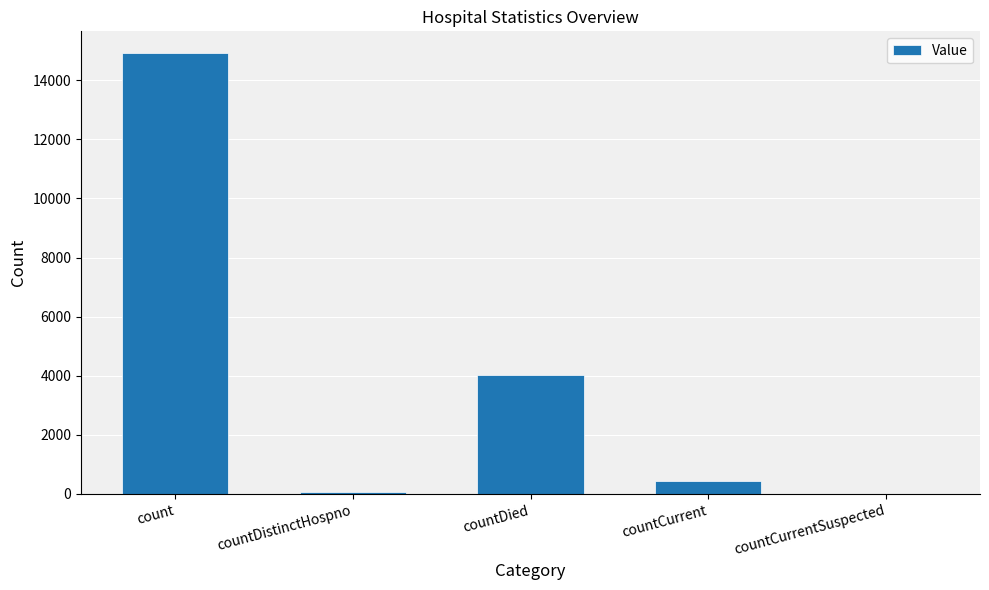

At which category does the chart reach its peak across all series?

count